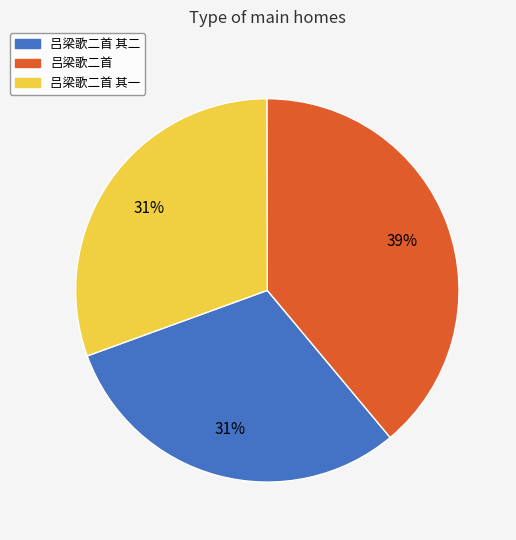

To the nearest percent, what is the difference between the largest and smallest slice percentages?

8%